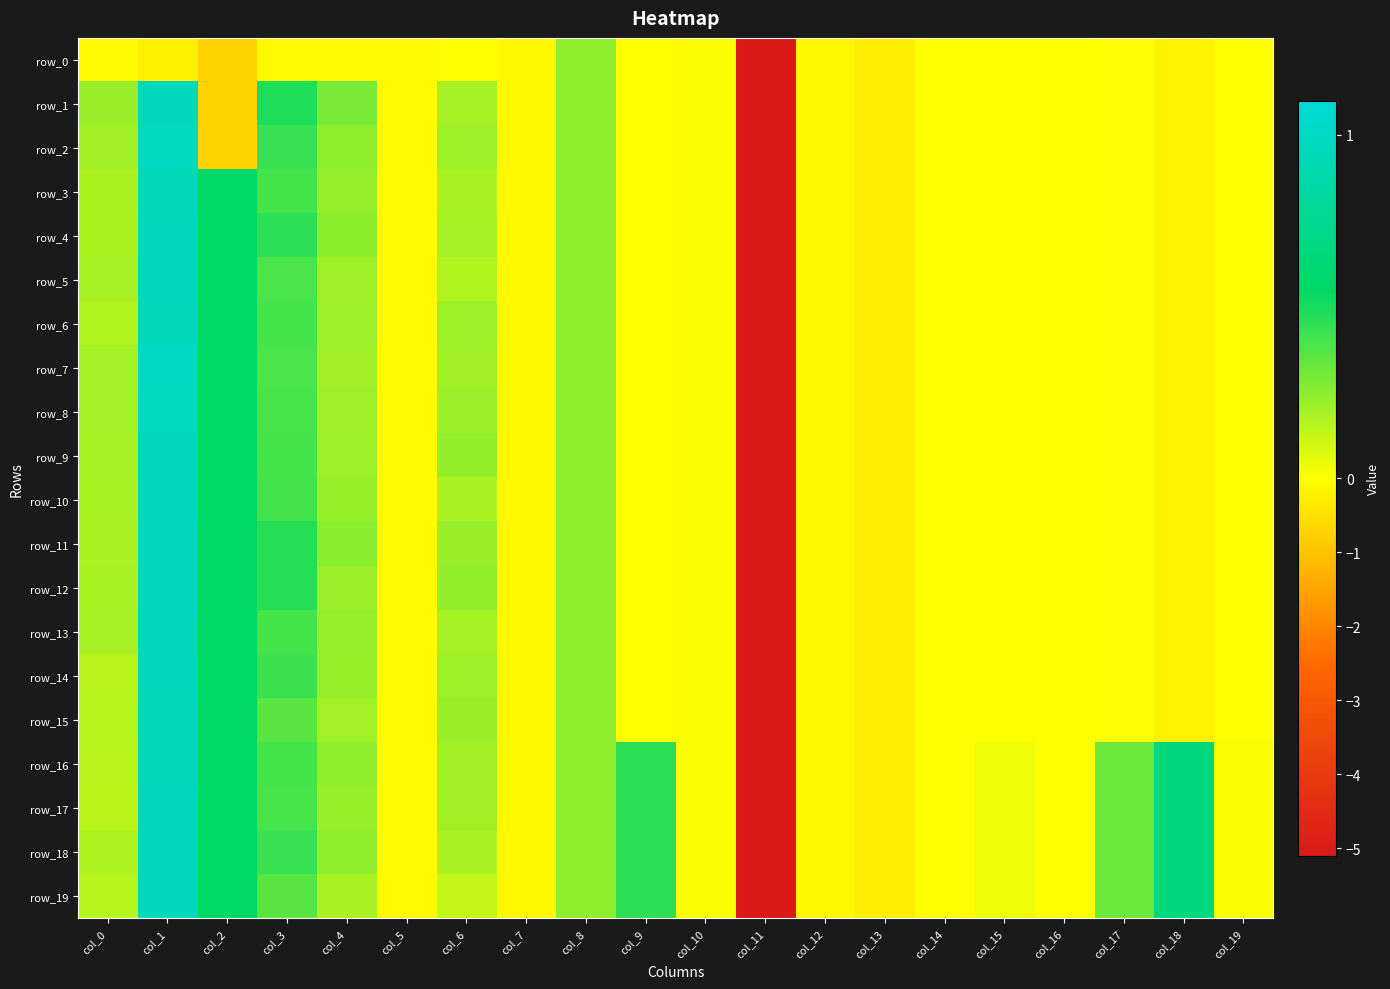

At which label does row_9 reach its peak?

col_1